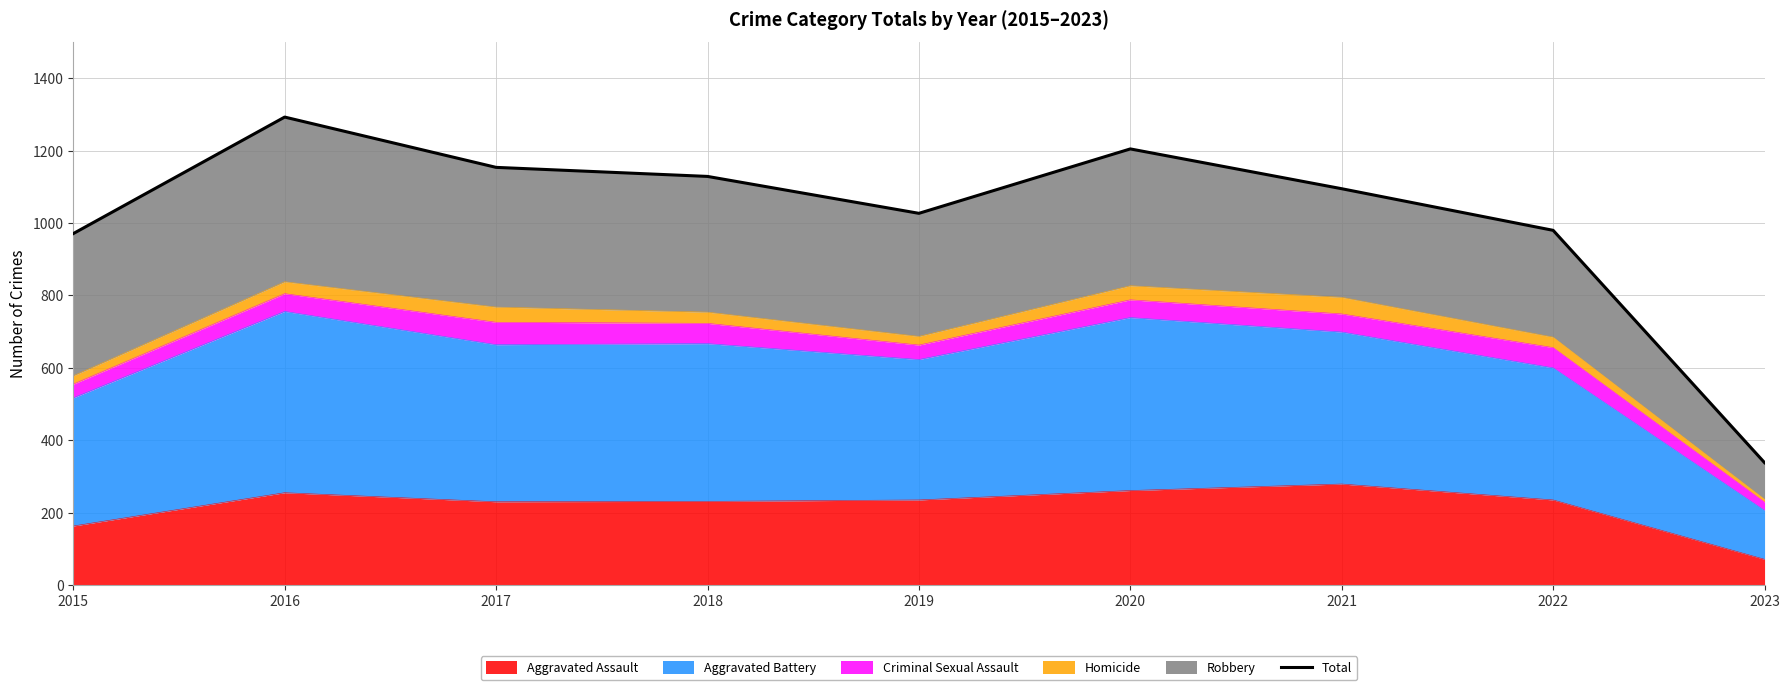

What is the smallest value displayed?

338